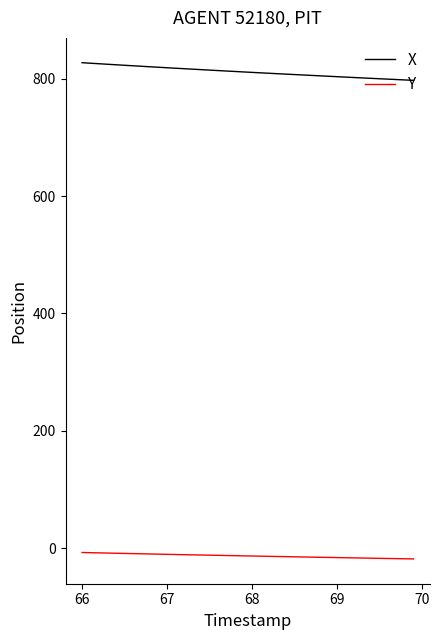

Which series has the largest total across all categories?

X